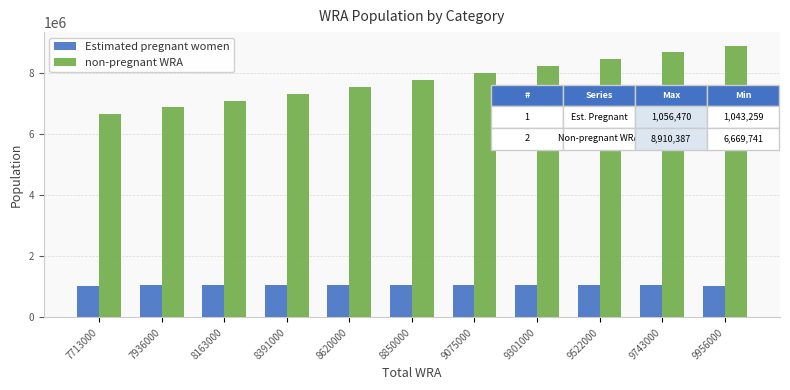

The value of non-pregnant WRA at 8620000 is 7570184. True or false?

True